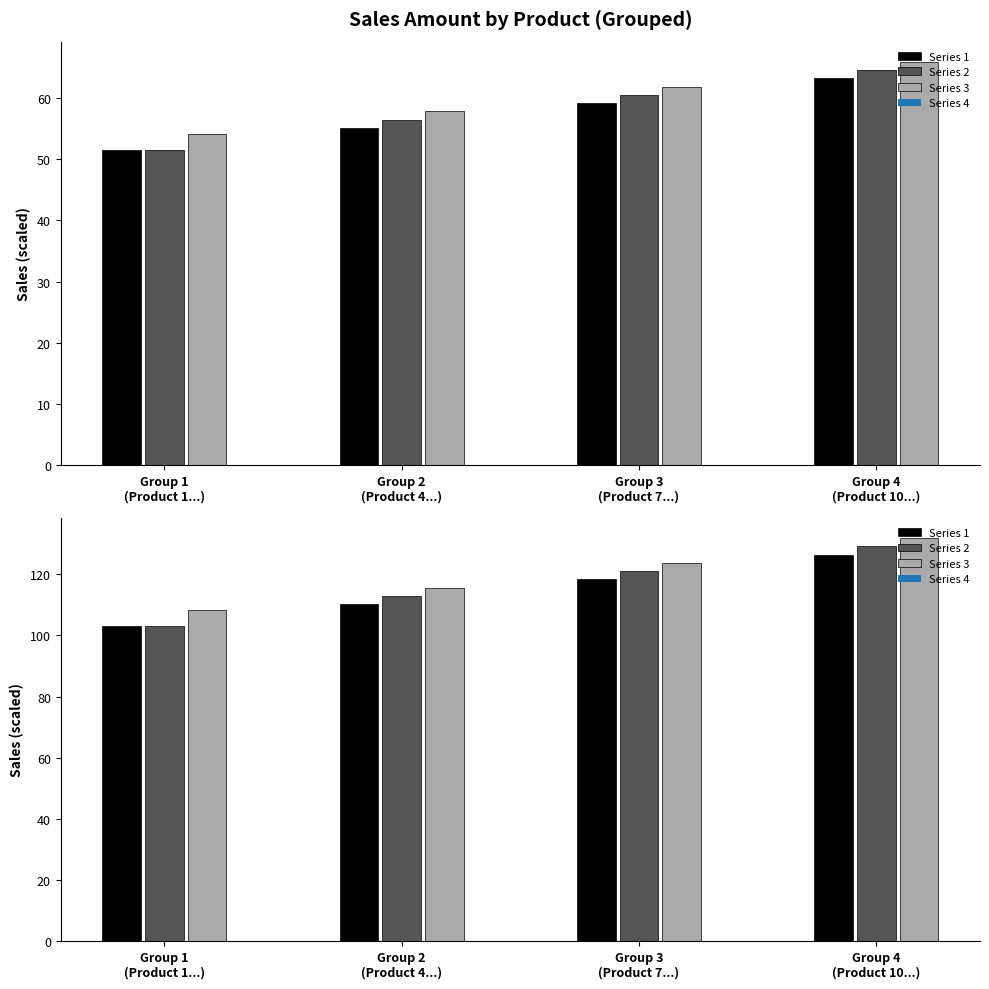

How many groups of bars are there?

4